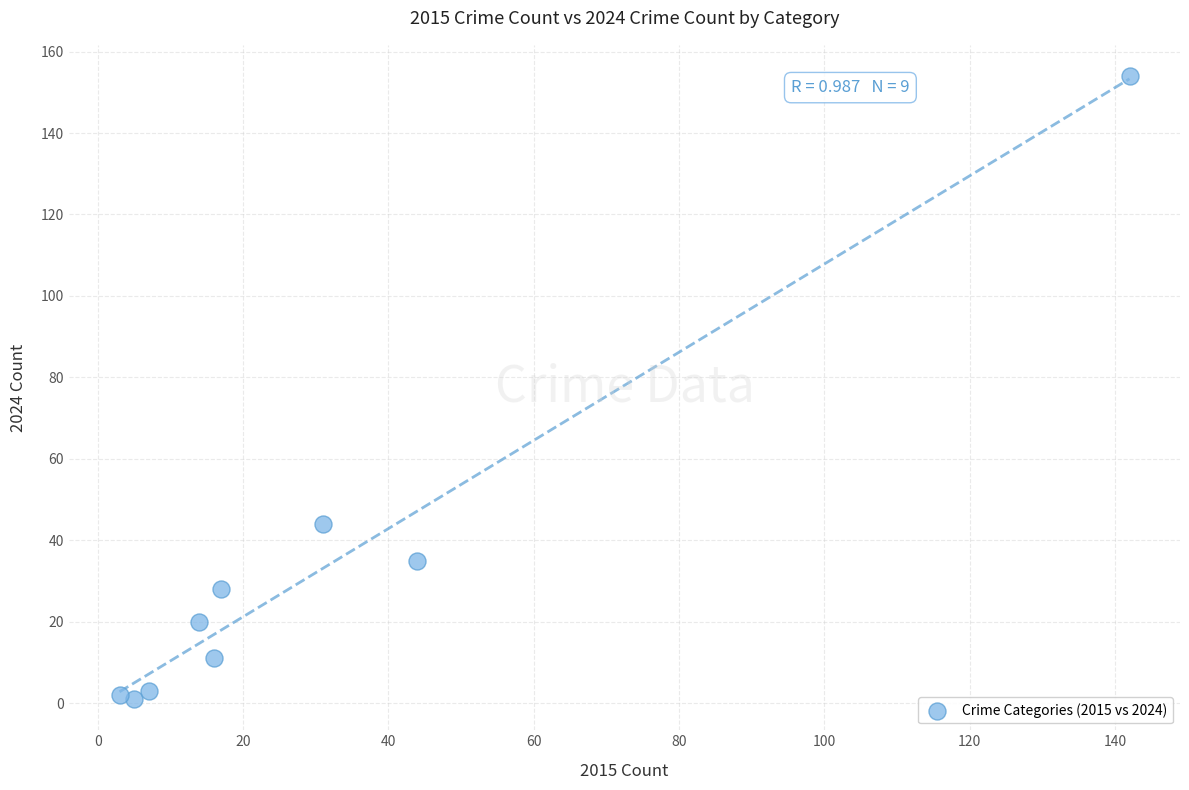

What Y value in the scatter plot is closest to 77?

44